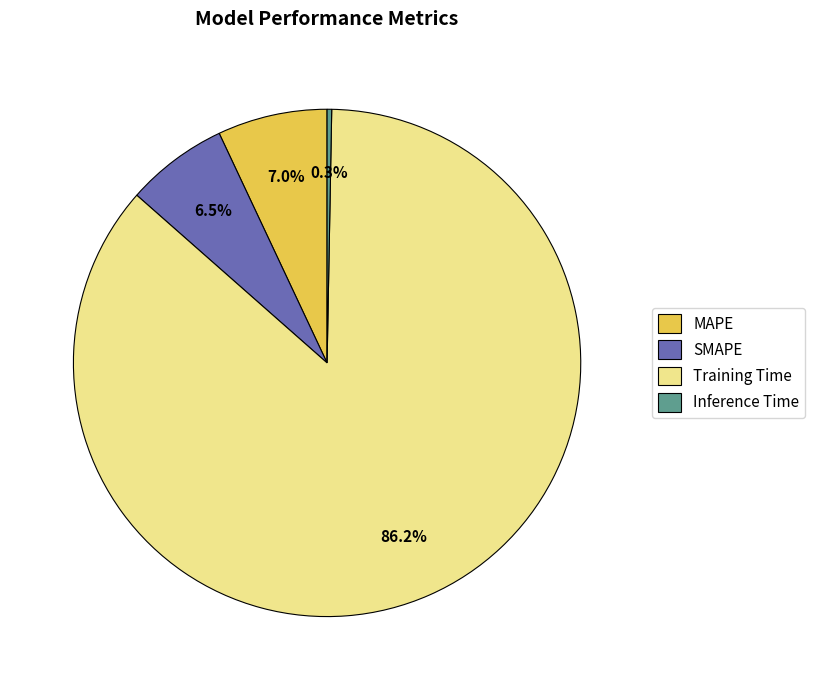

Which slice is the largest?

Training Time